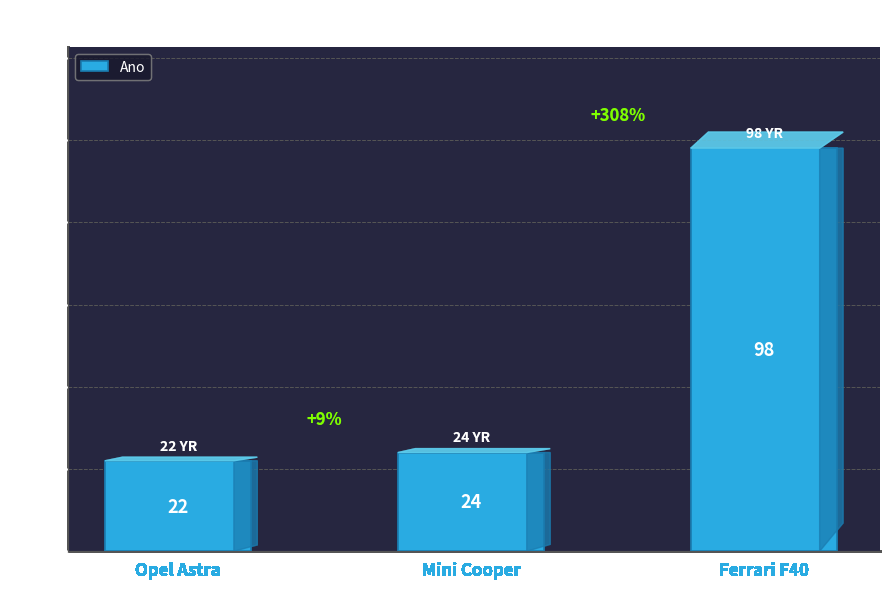

What is the average value?

48